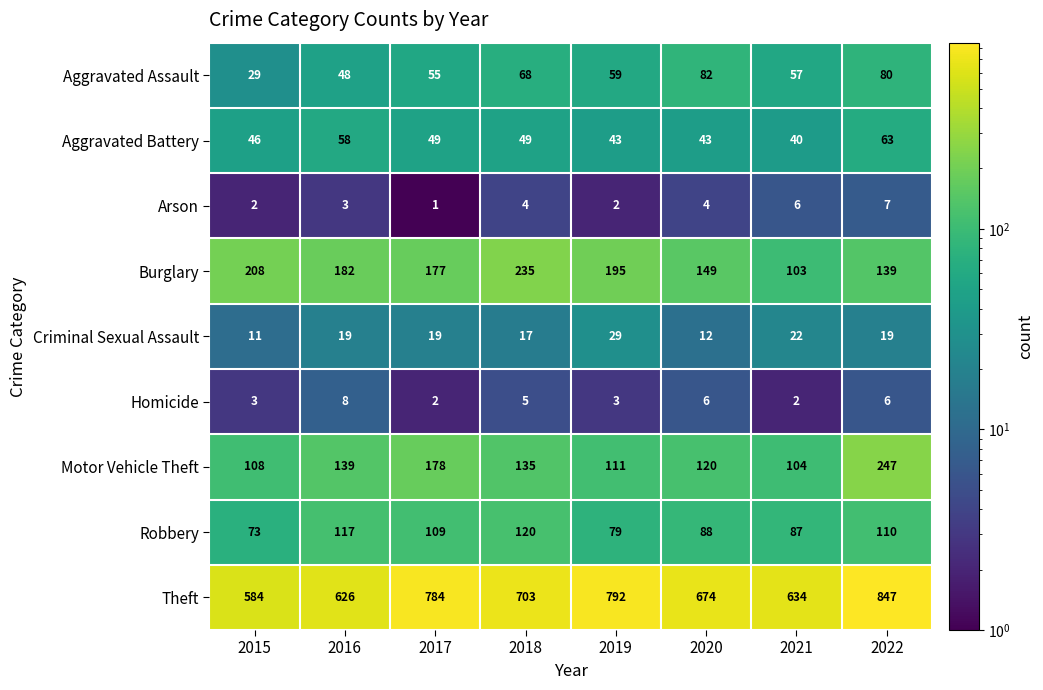

At which label is Theft closest to 715?

2018